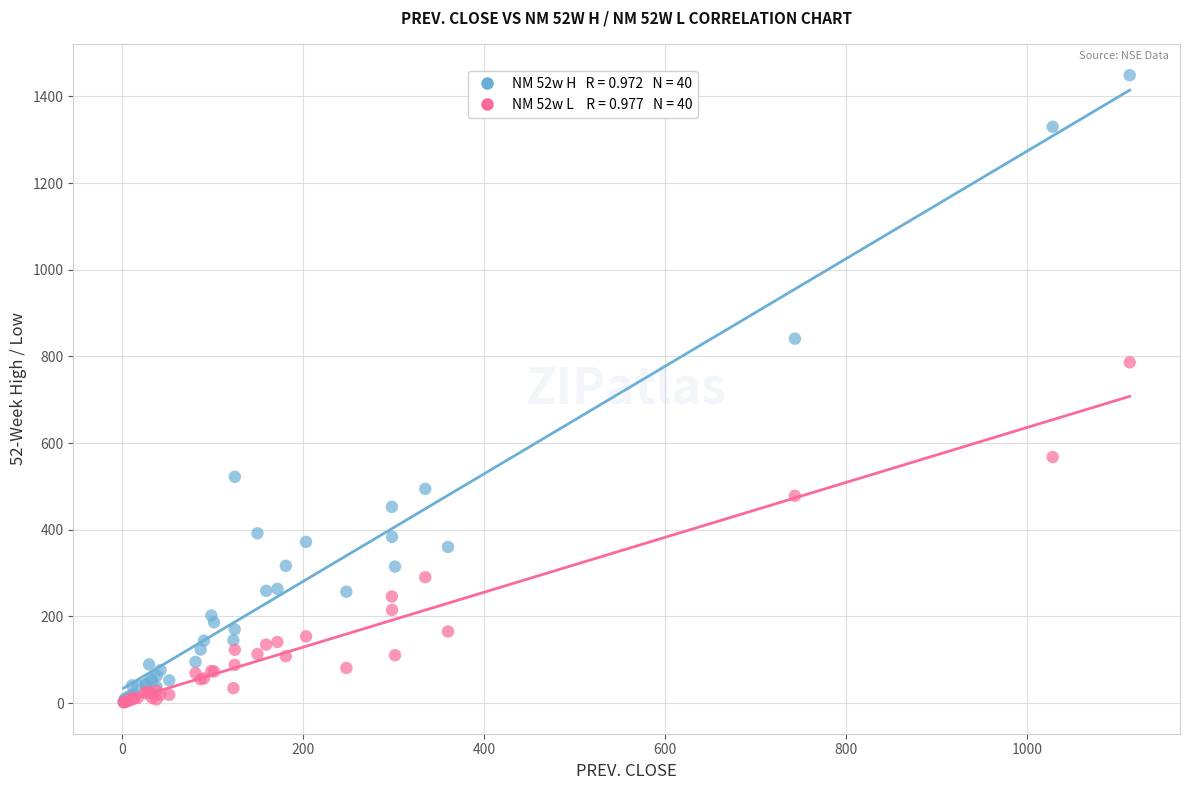

Across all series, what Y value is closest to 725?

786.3